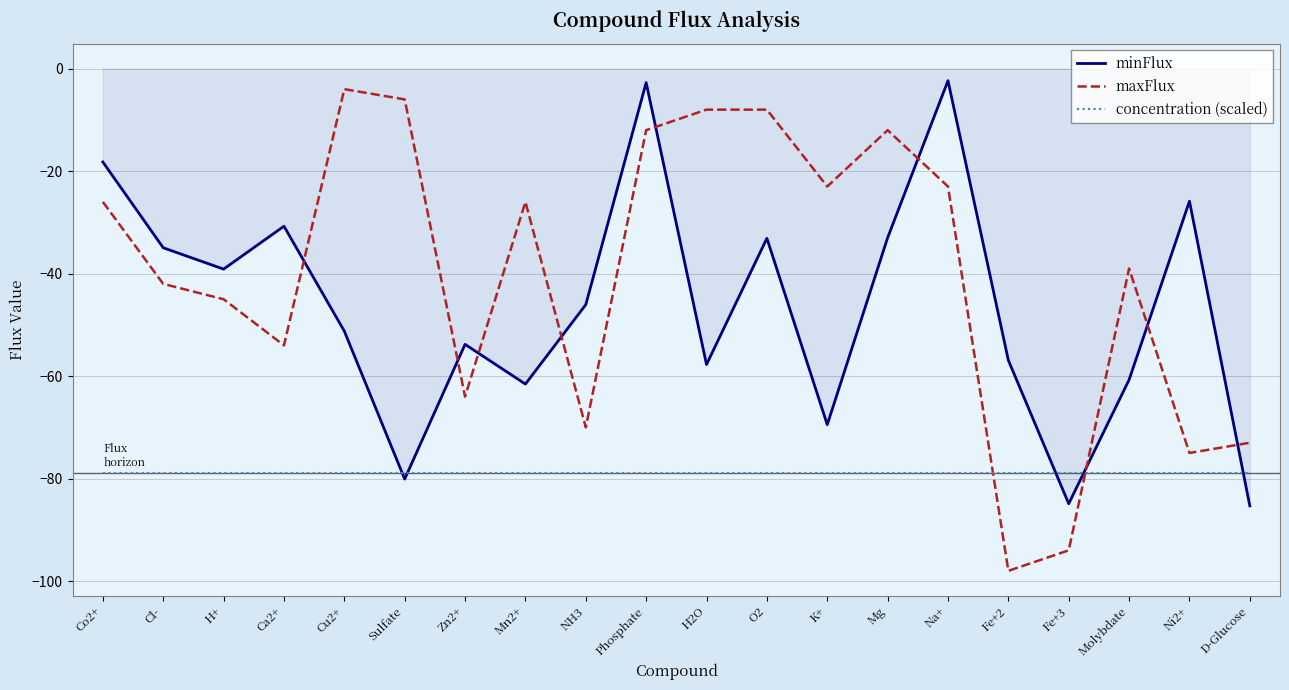

Which series has the widest spread of values?

maxFlux